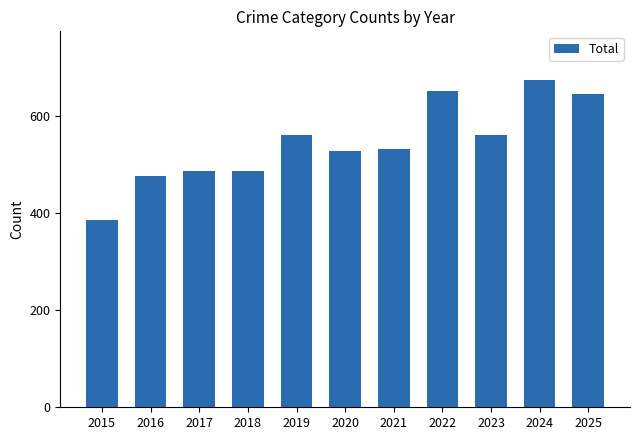

How many distinct data groups are displayed?

1